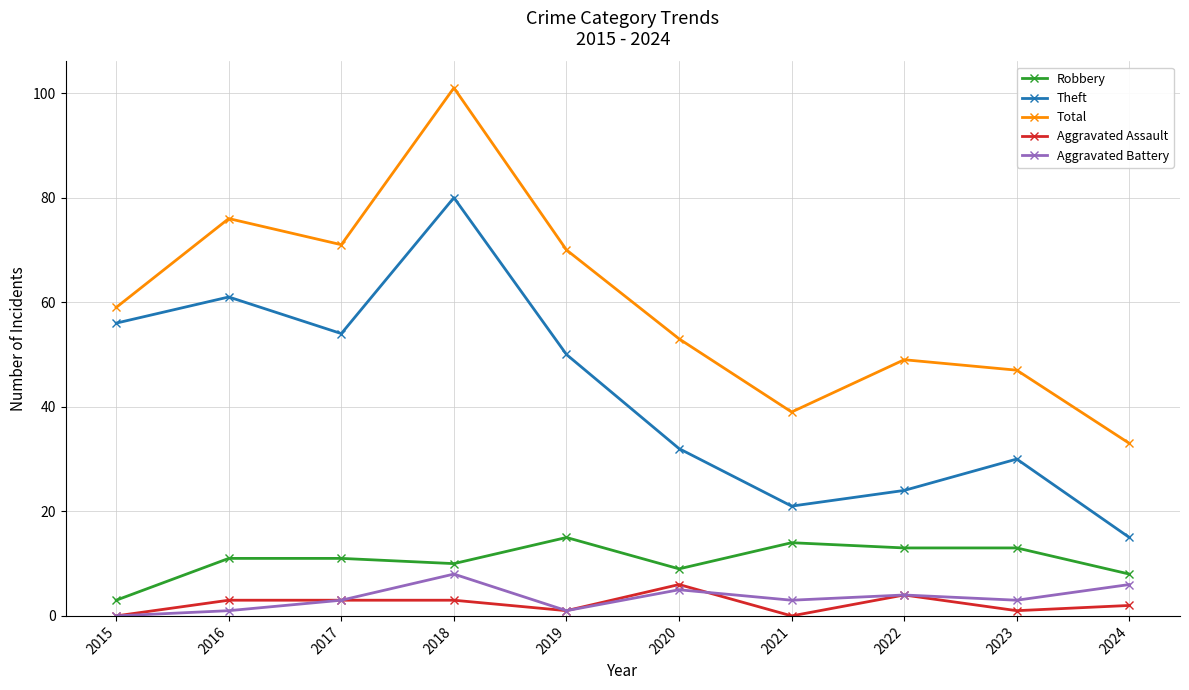

Where is Aggravated Battery nearest to the value 4?

2022